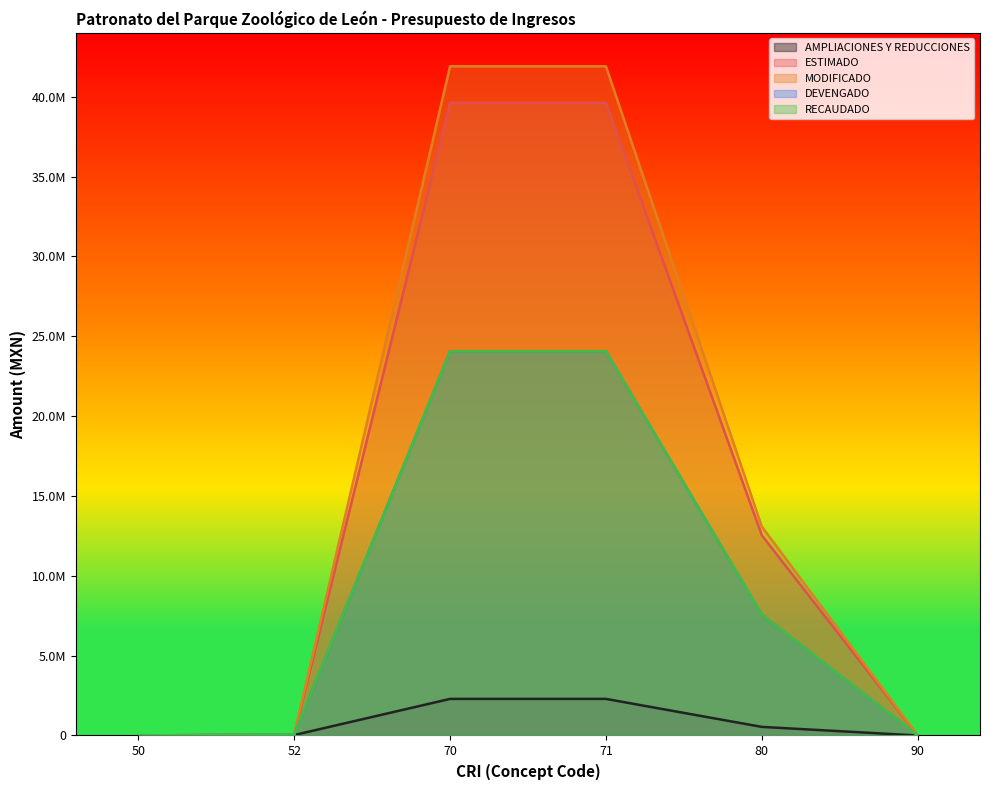

What is the value of the RECAUDADO point at the 3rd from the left?

24052240.0